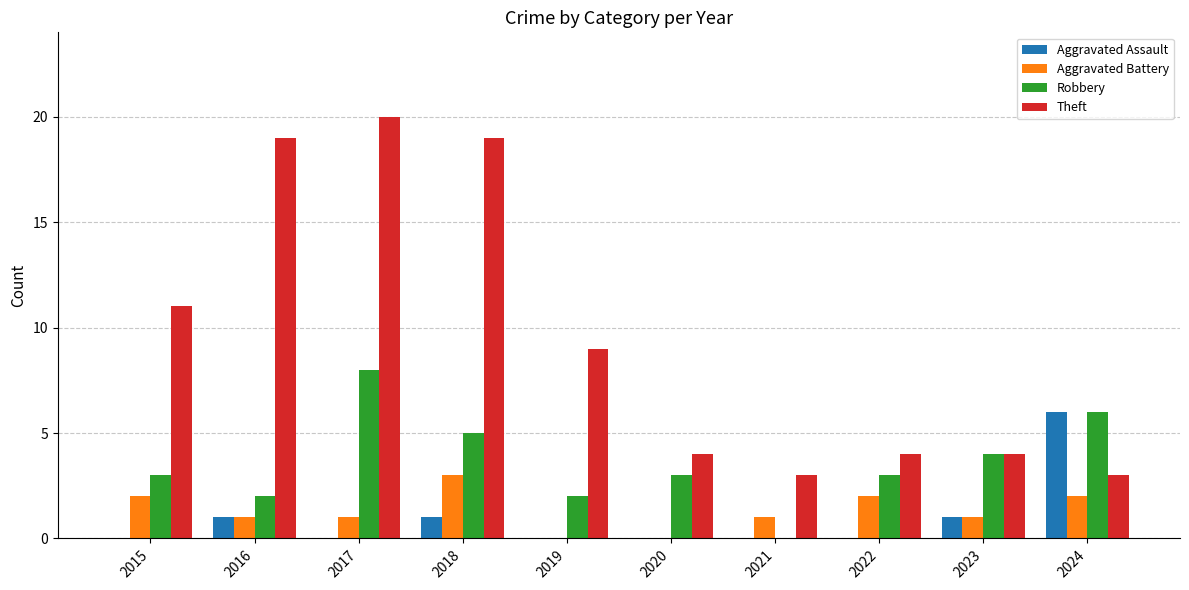

Count the number of data series in this chart.

4